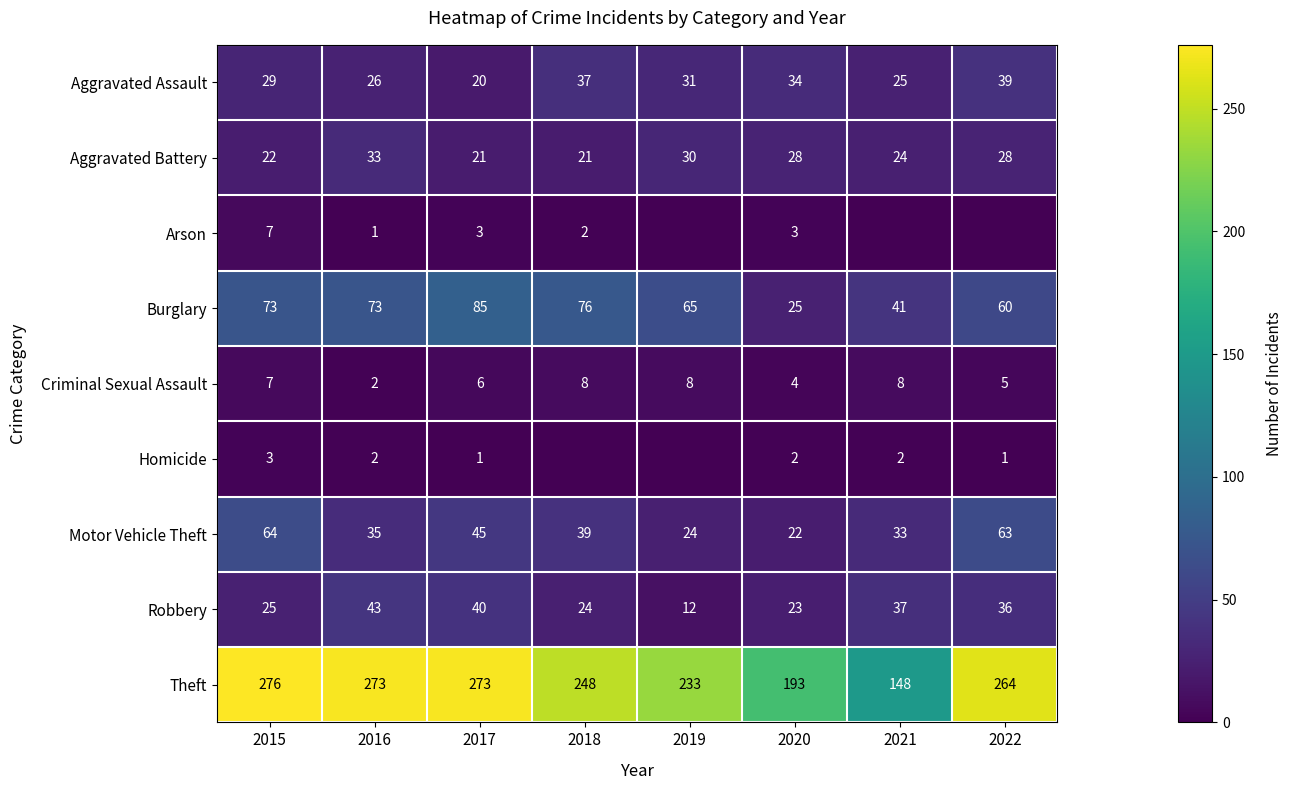

List the labels in order of Robbery value, smallest first.

2019, 2020, 2018, 2015, 2022, 2021, 2017, 2016